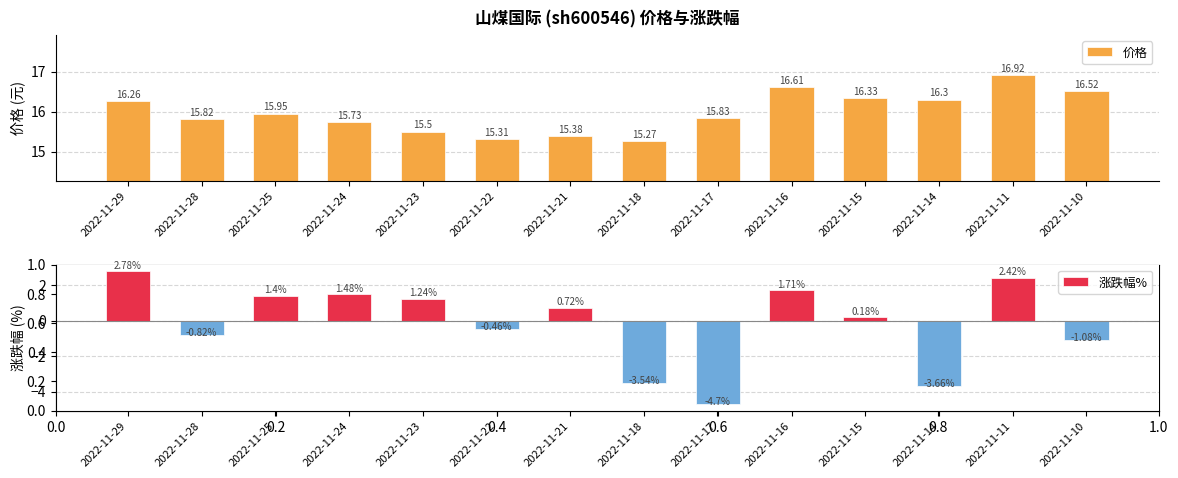

How many values in 涨跌幅% are above zero?

8